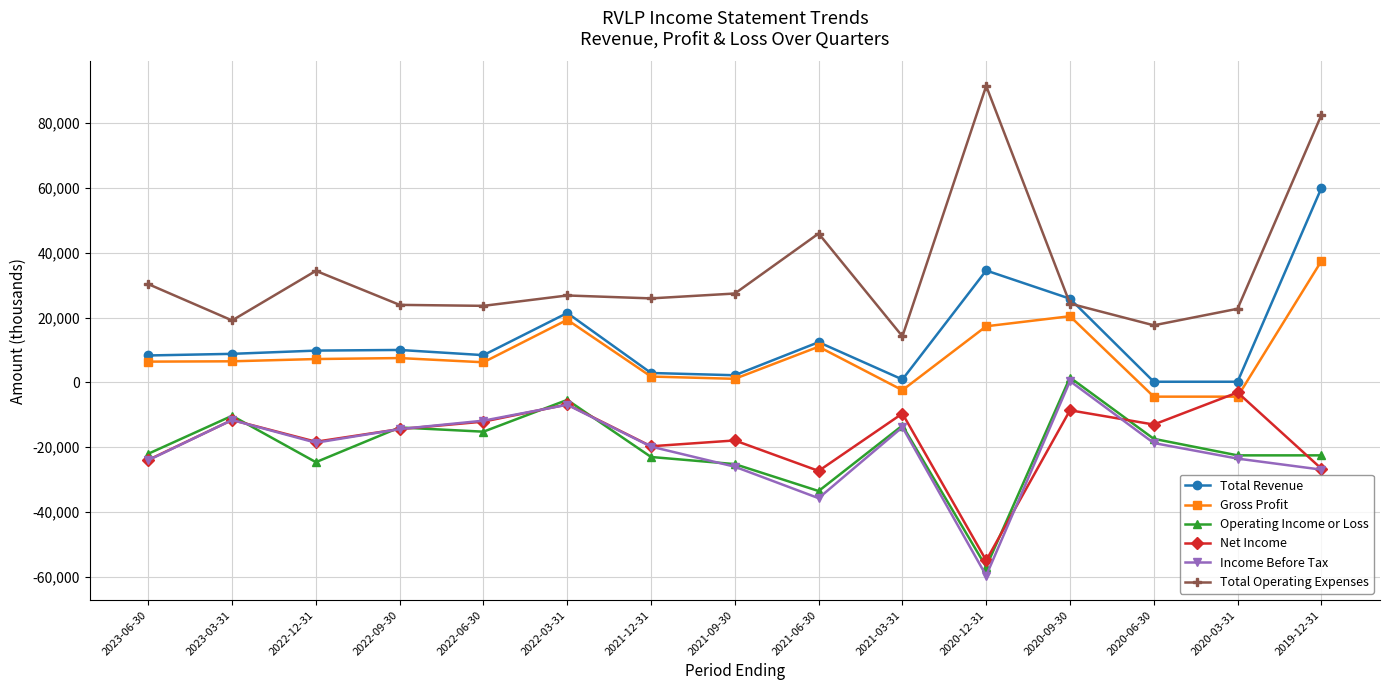

The value of Operating Income or Loss at 2019-12-31 is -22500. True or false?

True